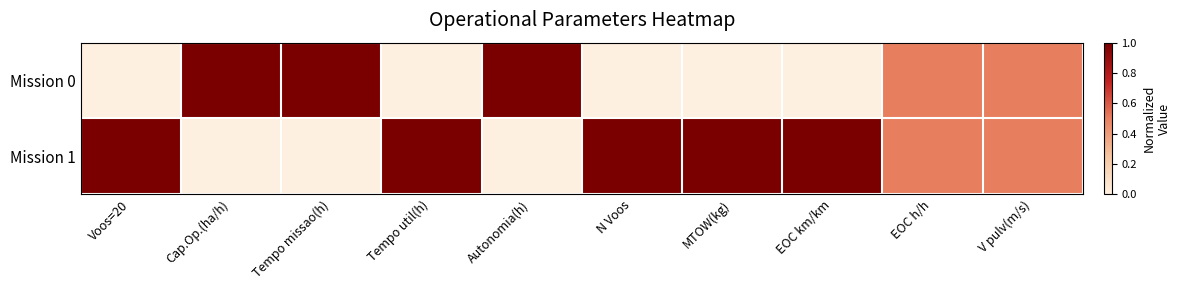

Which series has the widest spread of values?

Mission 0